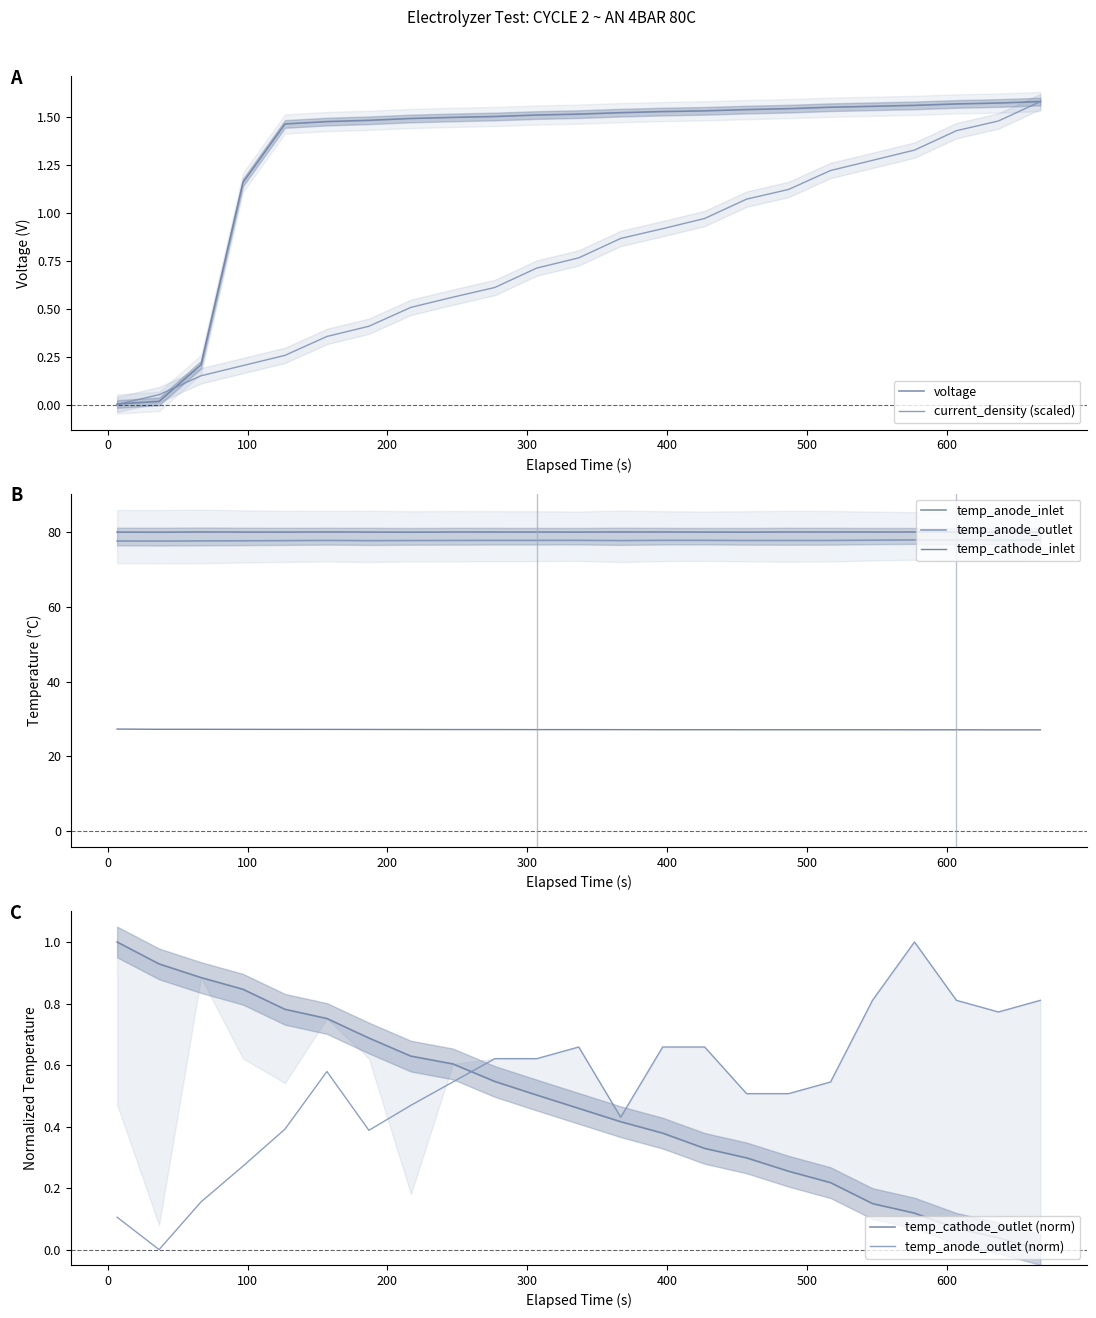

What is the difference between the maximum and minimum values in the current_density series?

1.6